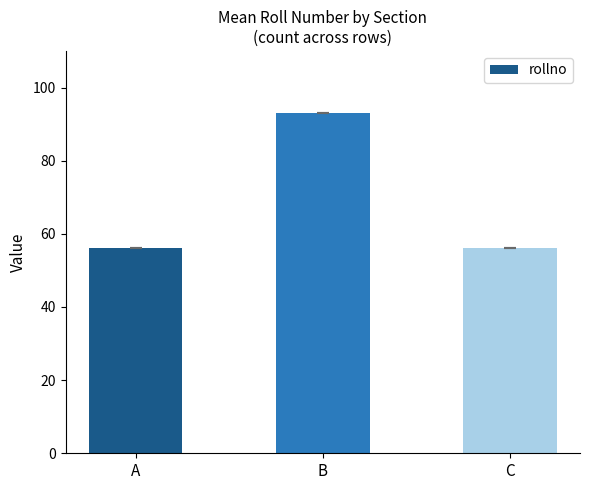

True or false: the data shows 93 at B.

True